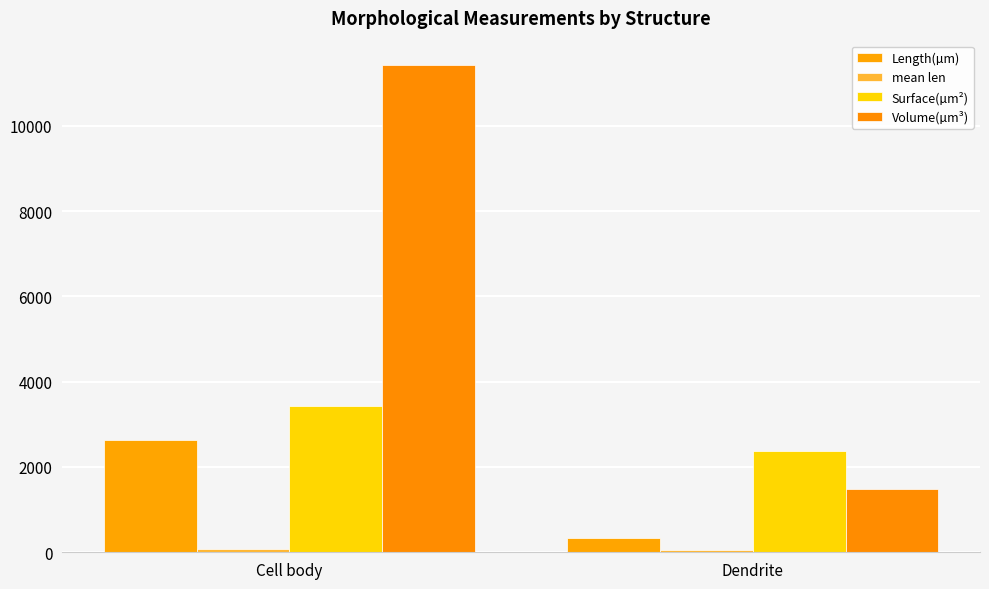

How many bars are there in total?

8